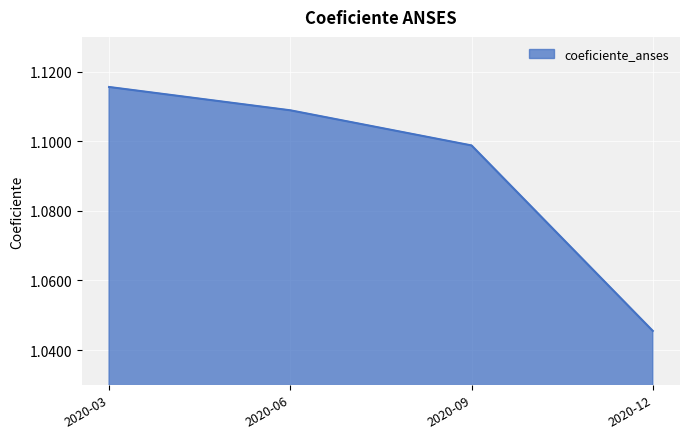

What is the difference between the maximum and minimum values?

0.1